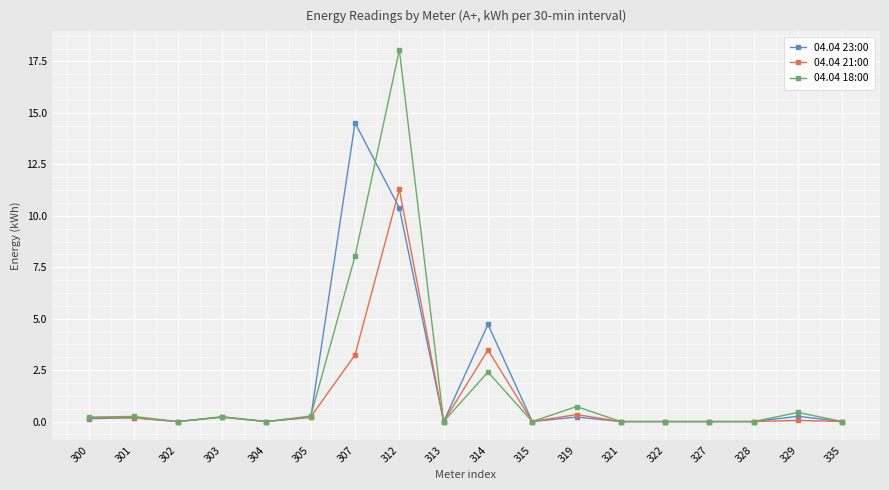

At which category is the sum across all series the highest?

312